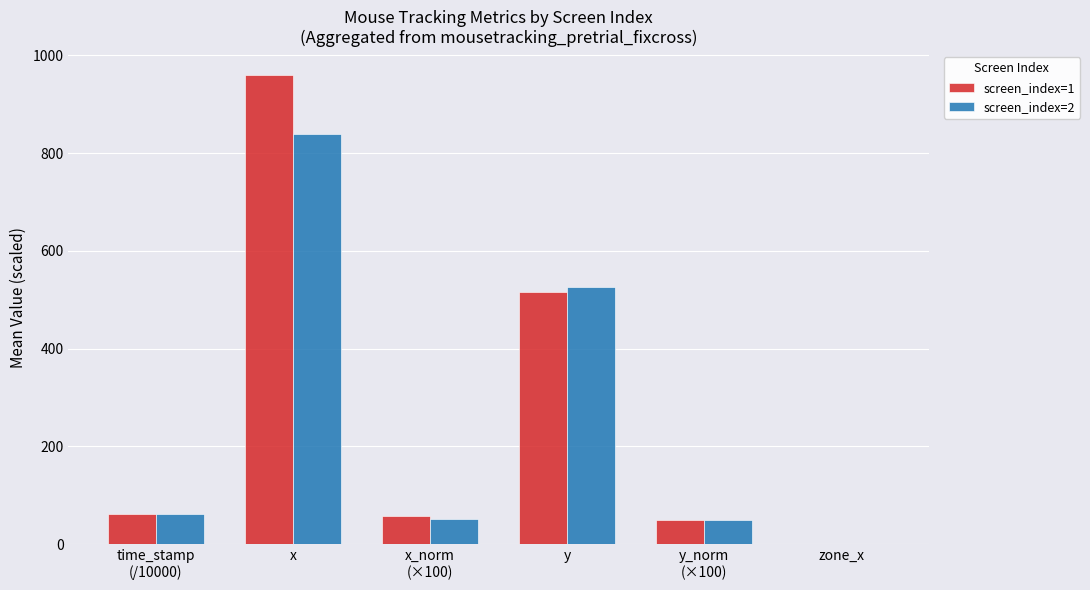

How many data points does each series have?

6